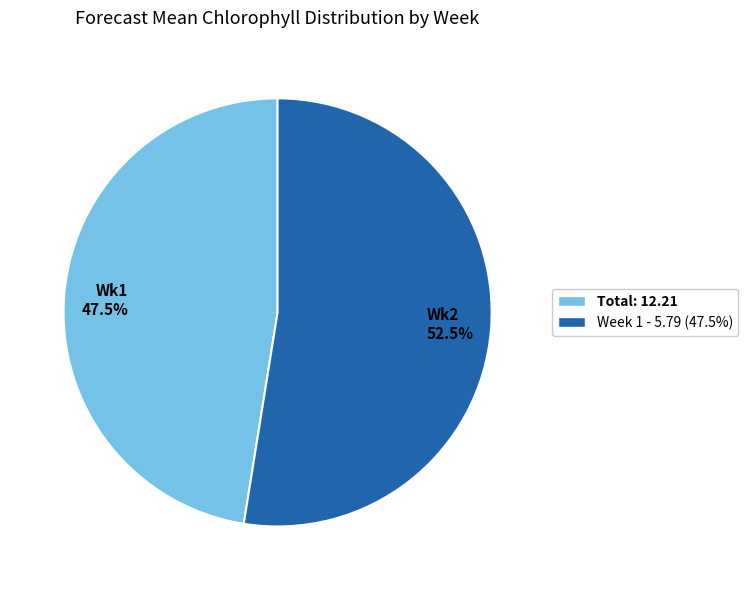

Between Wk1 47.5% and Wk2 52.5%, which is larger?

Wk2 52.5%